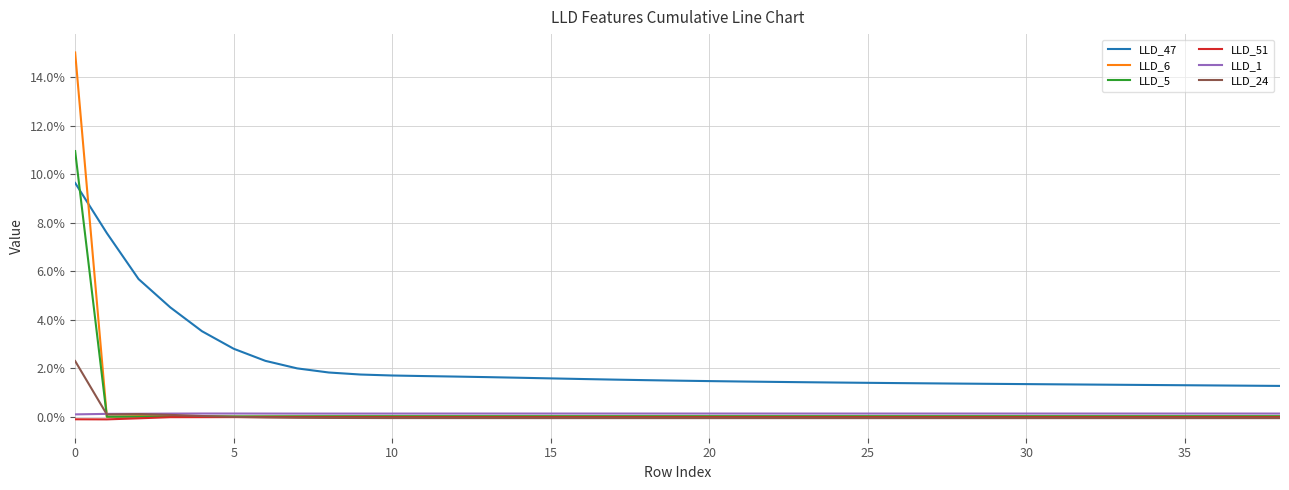

What are all the series names shown in the legend?

LLD_47, LLD_6, LLD_5, LLD_51, LLD_1, LLD_24